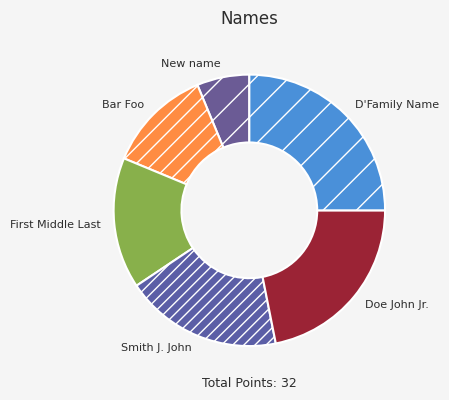

Combined, do New name and Doe John Jr. account for over 50%?

No